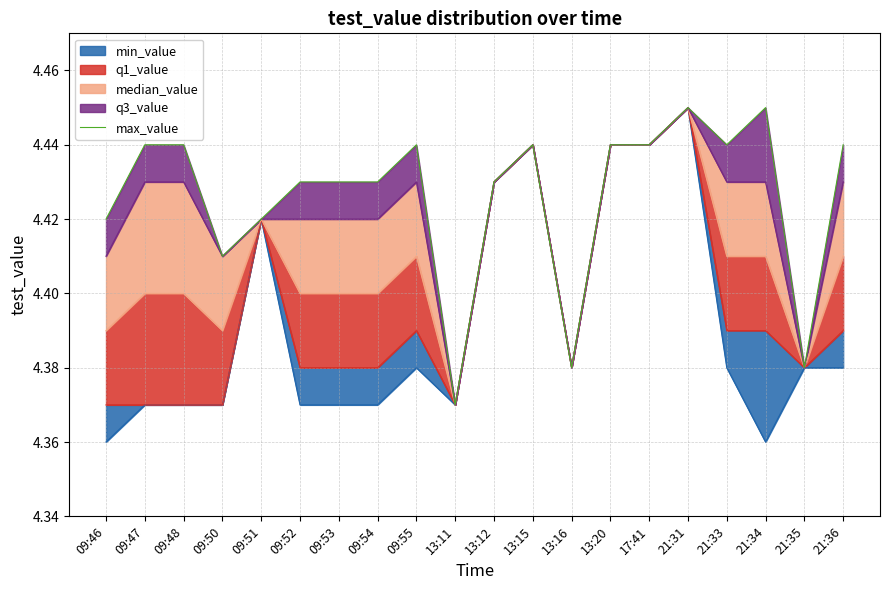

Between 21:31 and 21:33, which is larger?

21:31